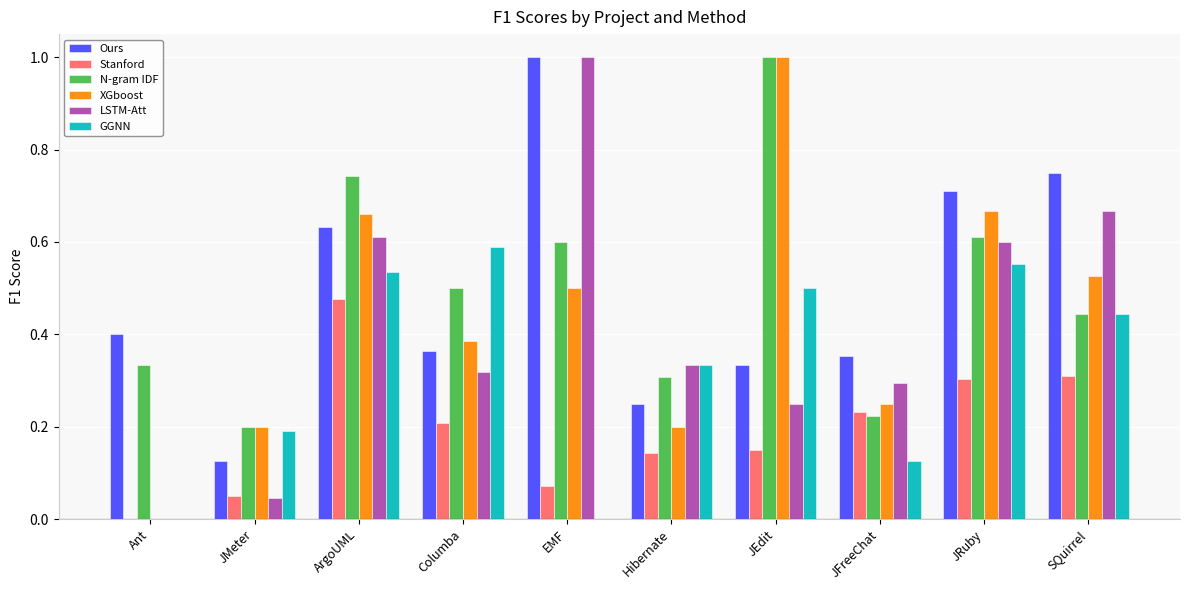

What is the sum of the N-gram IDF values at ArgoUML and Ant?

1.1